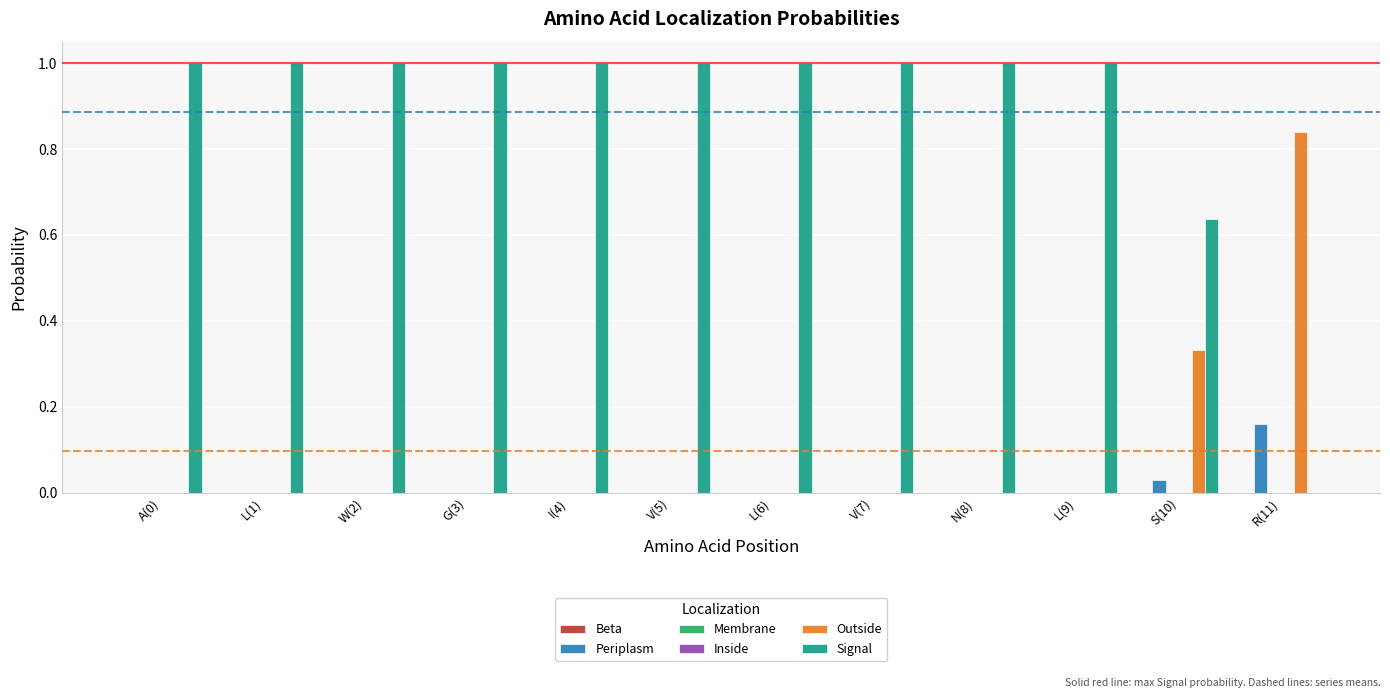

At which label does Periplasm reach its peak?

R(11)